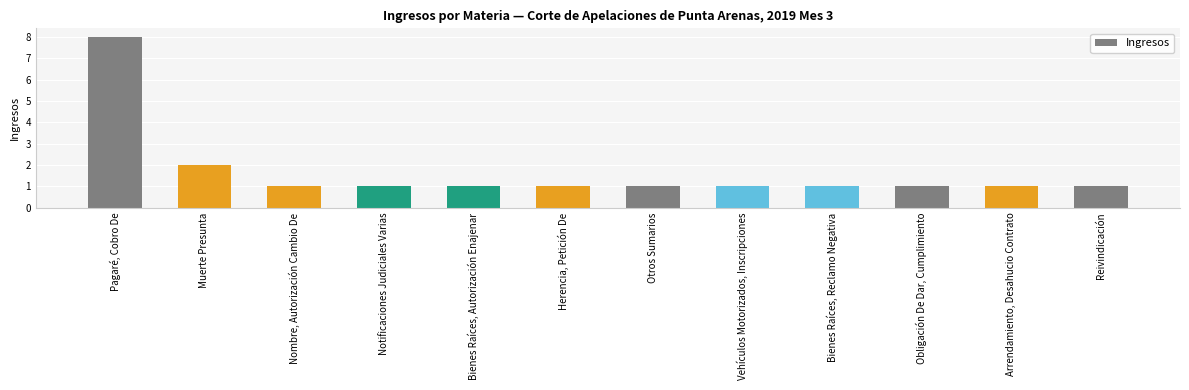

What is the label of the 2nd bar from the right?

Arrendamiento, Desahucio Contrato